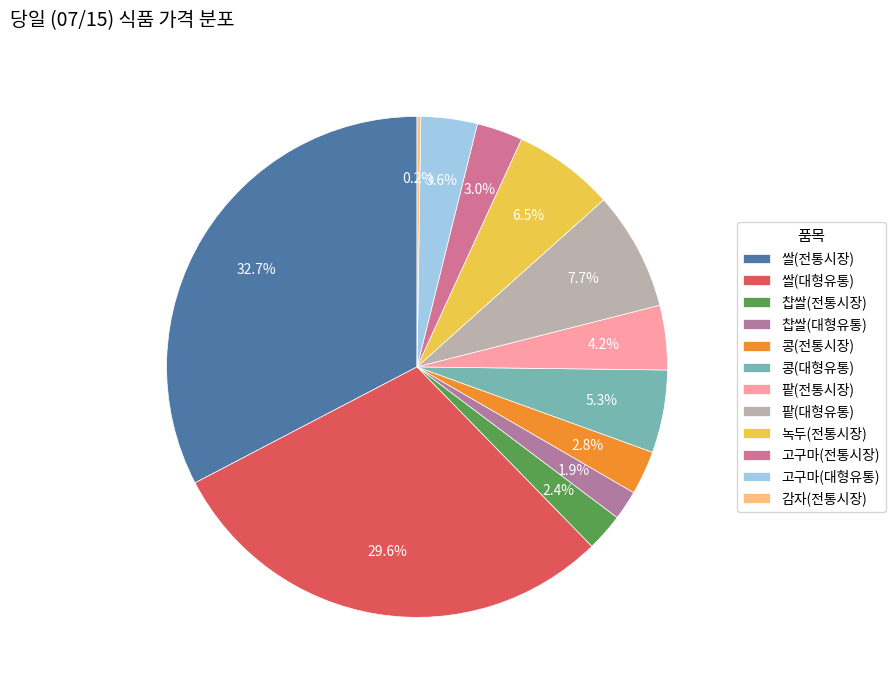

Combined, do 고구마(전통시장) and 팥(대형유통) account for over 50%?

No